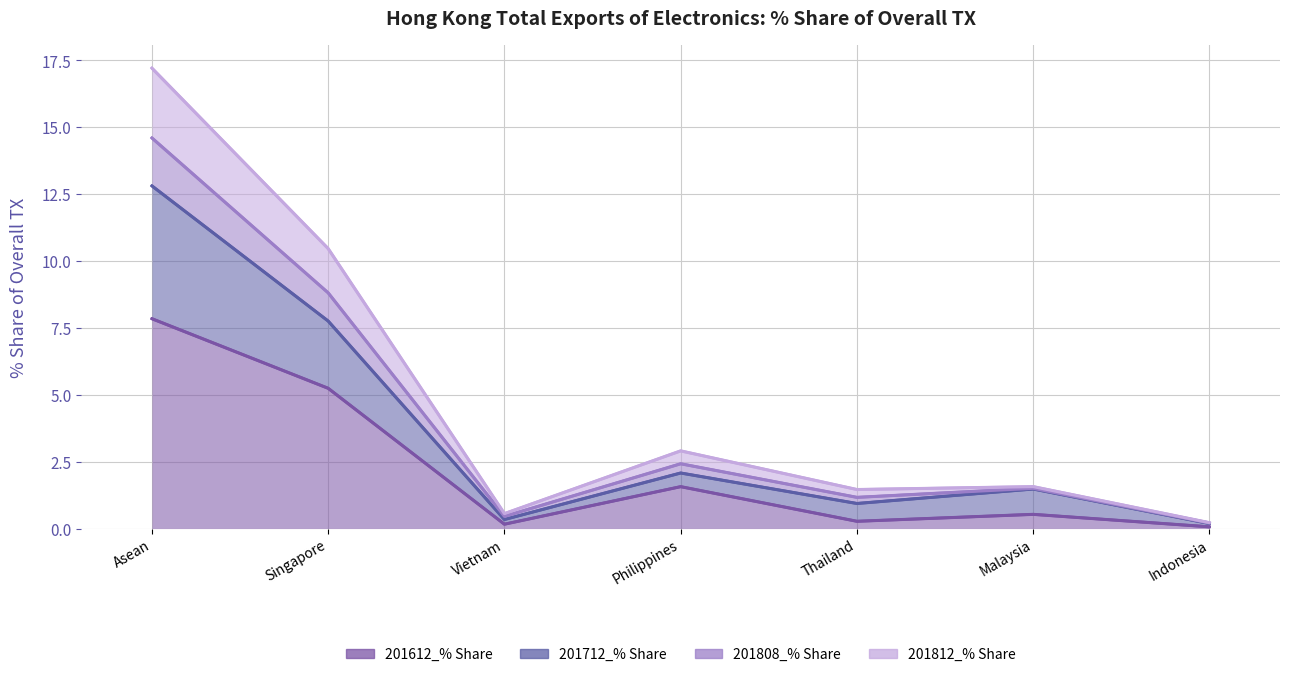

What is the average value of the 201812_% Share series?

4.9